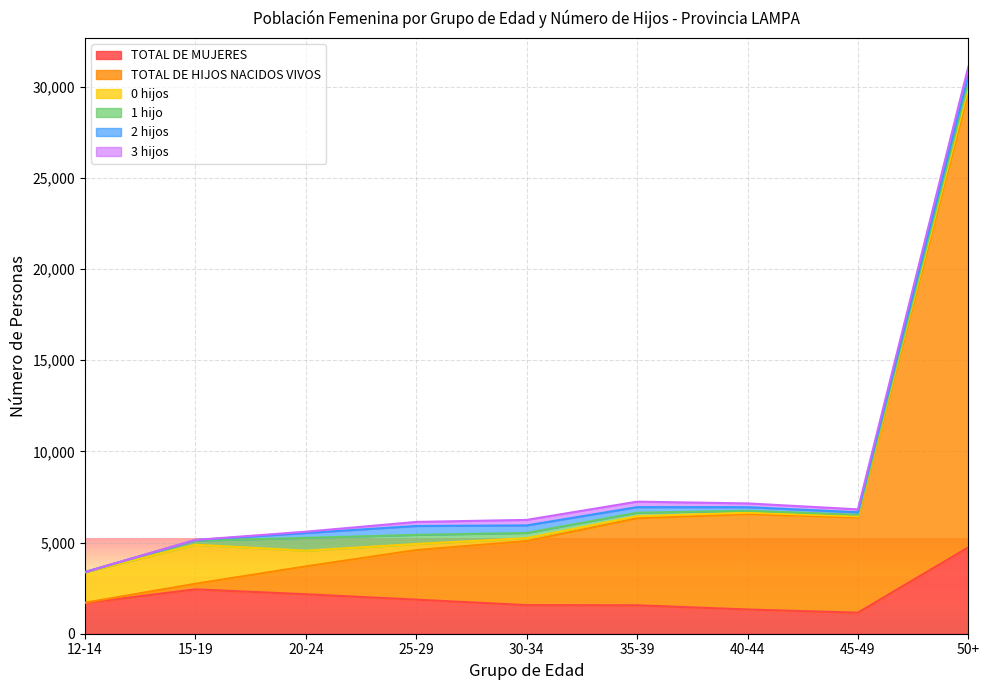

What are all the series names shown in the legend?

TOTAL DE MUJERES, TOTAL DE HIJOS NACIDOS VIVOS, 0 hijos, 1 hijo, 2 hijos, 3 hijos